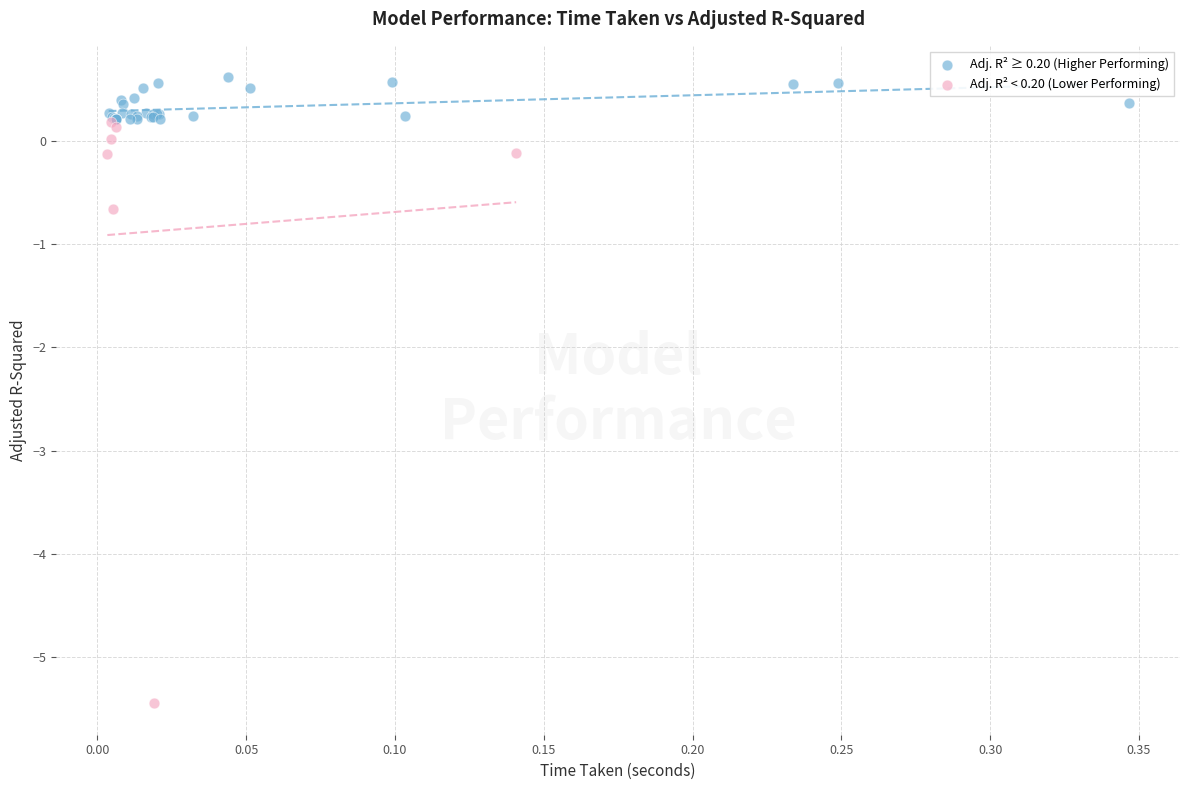

Which series contains the lowest Y value?

Adj. R² < 0.20 (Lower Performing)